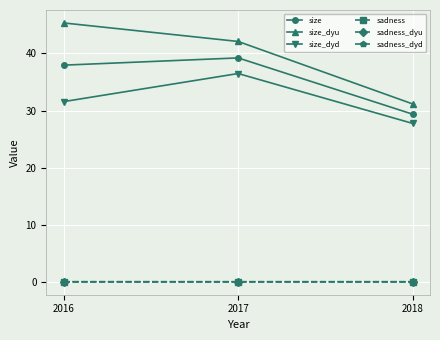

List the labels in order of size_dyd value, largest first.

2017, 2016, 2018